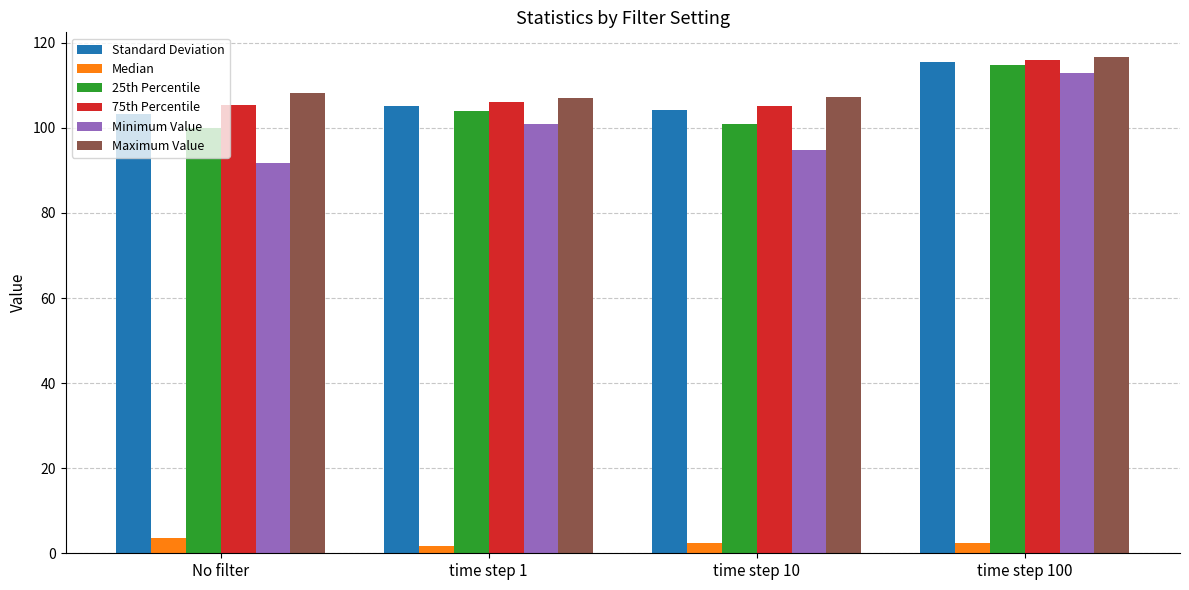

At how many categories does at least one series exceed 70?

4